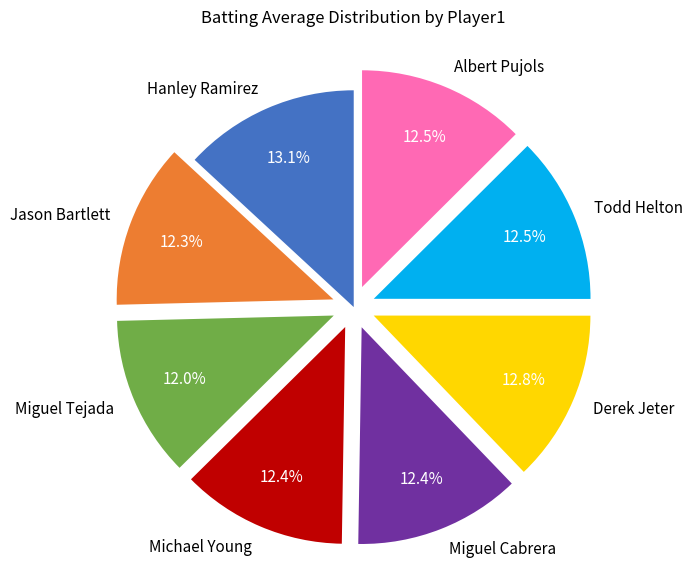

The Hanley Ramirez slice represents 13% of the pie. True or false?

True